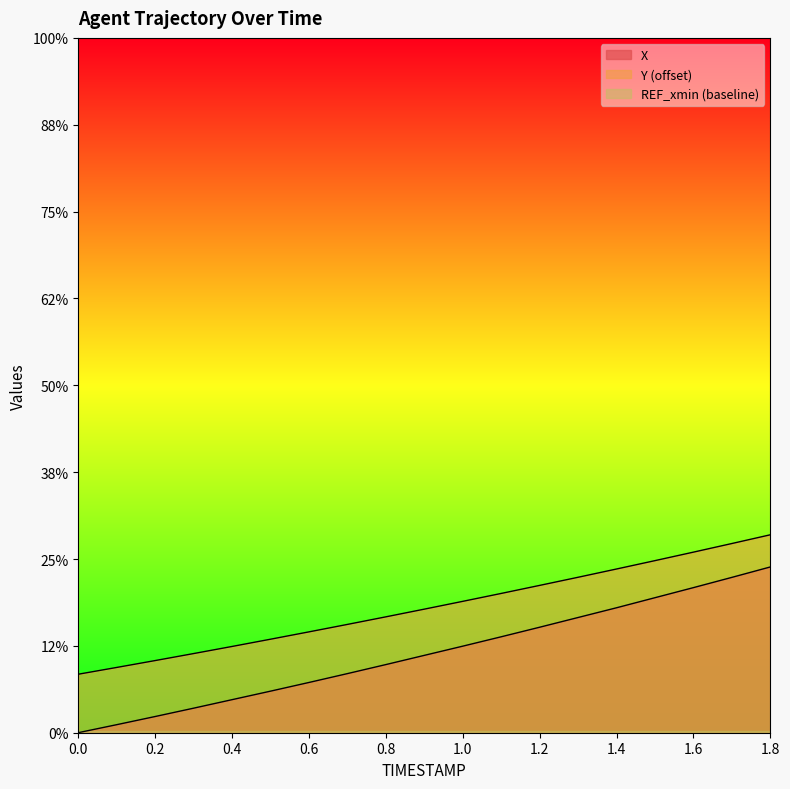

Reading left to right, extract all data points from this chart.

X: 0.0=0.0	0.1=0.5	0.2=0.9	0.3=1.4	0.4=1.9	0.5=2.4	0.6=2.9	0.7=3.4	0.8=3.9	0.9=4.5	1.0=5.0	1.1=5.5	1.2=6.1	1.3=6.6	1.4=7.2	1.5=7.8	1.6=8.4	1.7=8.9	1.8=9.5
Y: 0.0=3.4	0.1=3.8	0.2=4.2	0.3=4.6	0.4=5.0	0.5=5.4	0.6=5.8	0.7=6.2	0.8=6.7	0.9=7.1	1.0=7.6	1.1=8.0	1.2=8.5	1.3=8.9	1.4=9.4	1.5=9.9	1.6=10.4	1.7=10.9	1.8=11.4